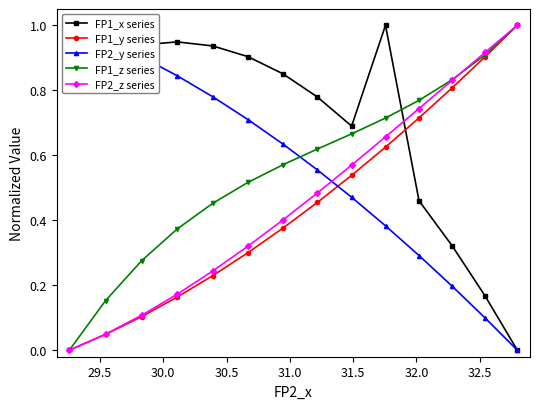

True or false: FP1_x series and FP1_z series intersect in this chart.

True